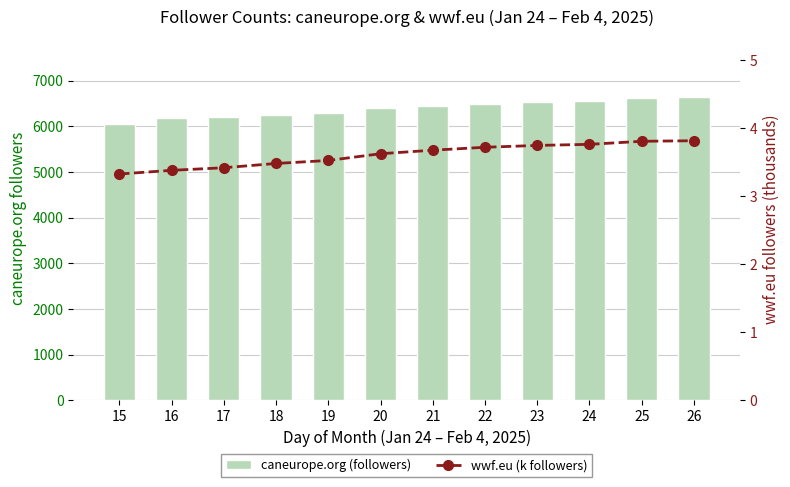

What is the greatest value displayed?

6631.0